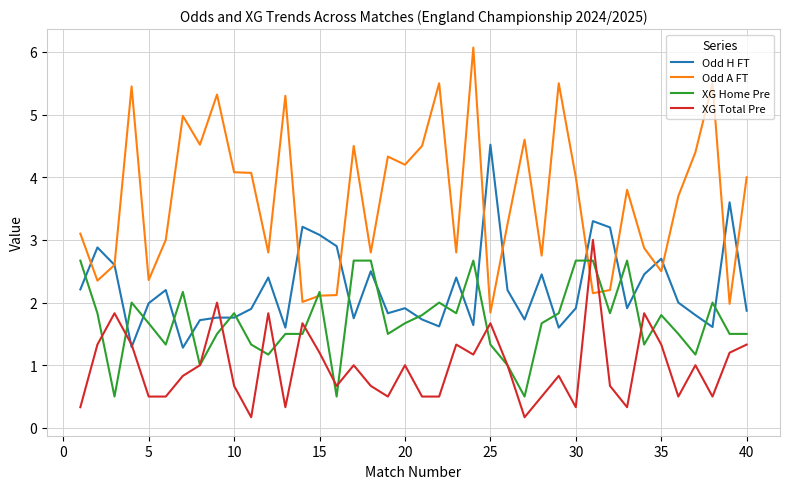

List the series in order of their peak value, highest first.

Odd A FT, Odd H FT, XG Total Pre, XG Home Pre